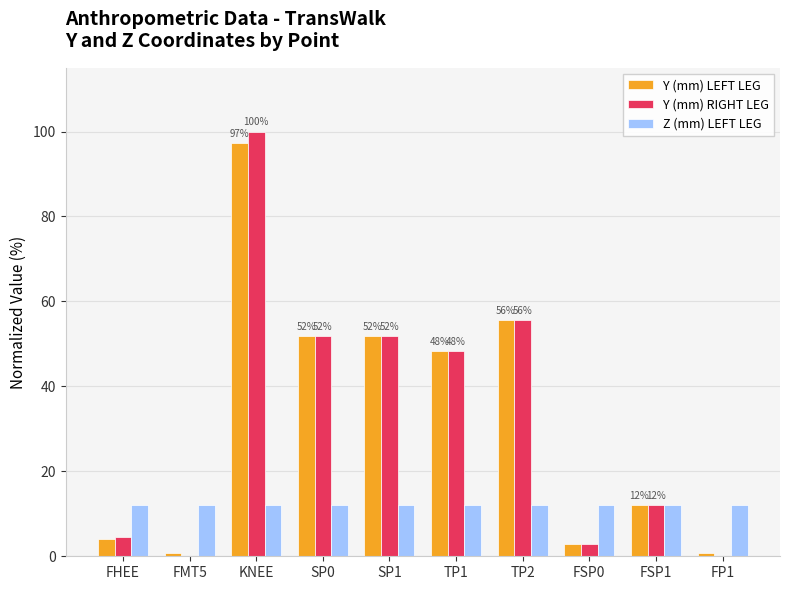

What is the greatest value displayed?

100.0